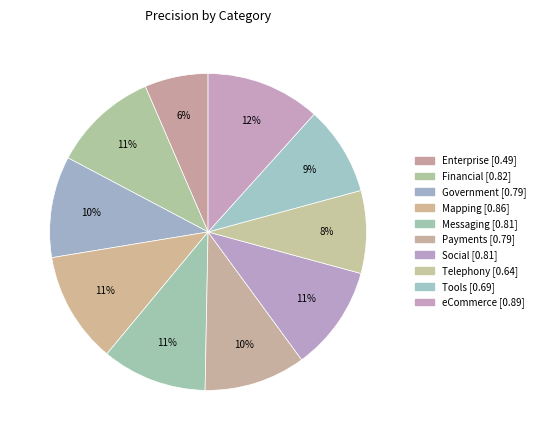

What percentage is the Payments slice, to the nearest percent?

10%